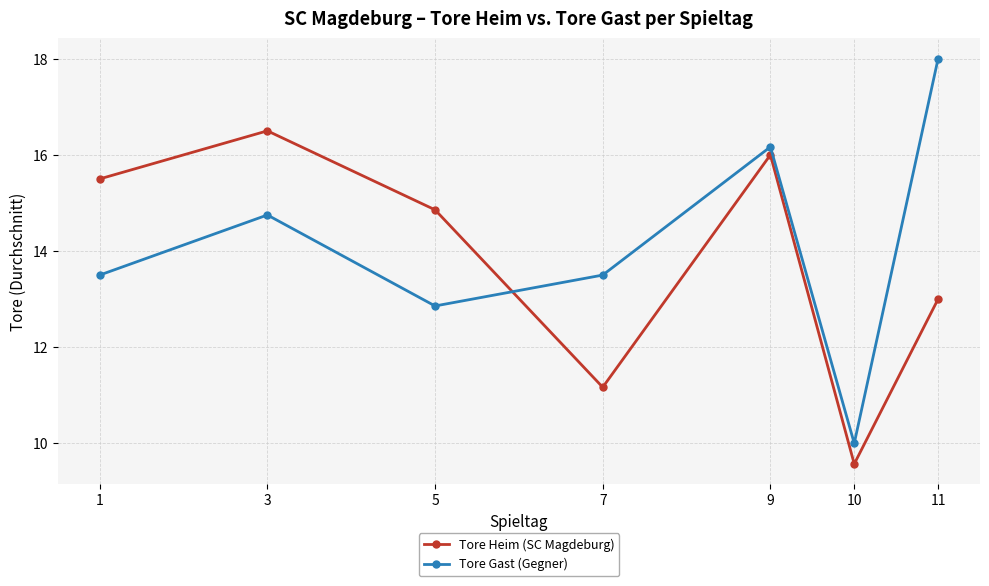

Read the Tore Gast (Gegner) value at 7.

13.5